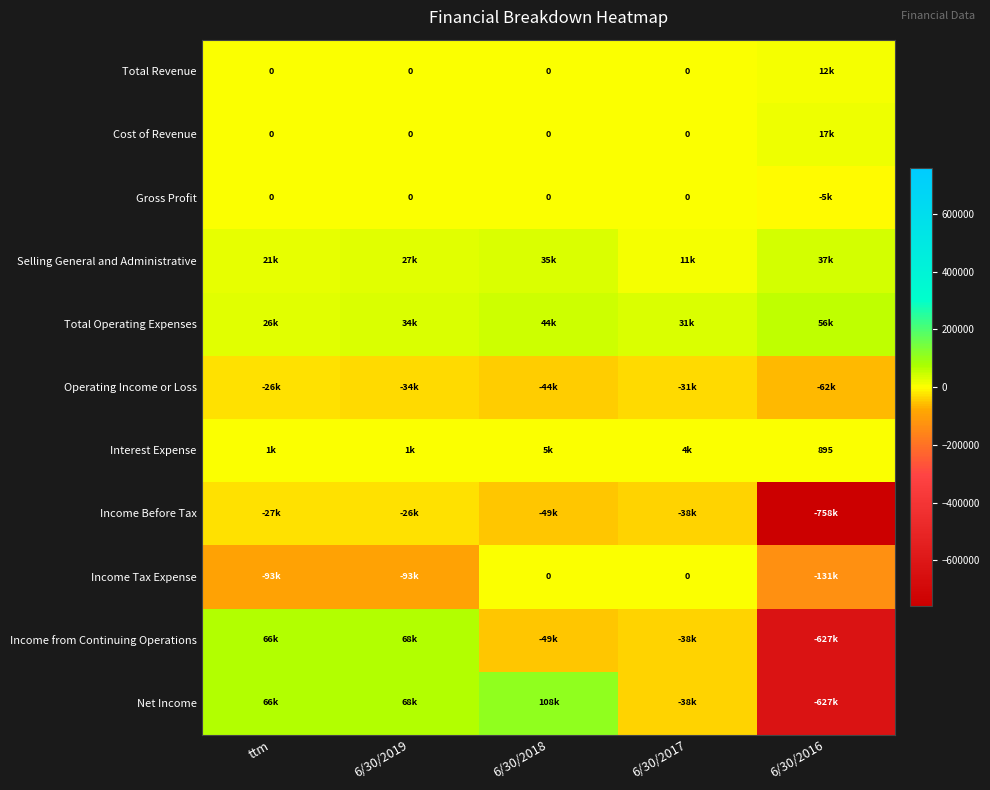

What is the difference between the maximum and minimum values in the Cost of Revenue series?

16918